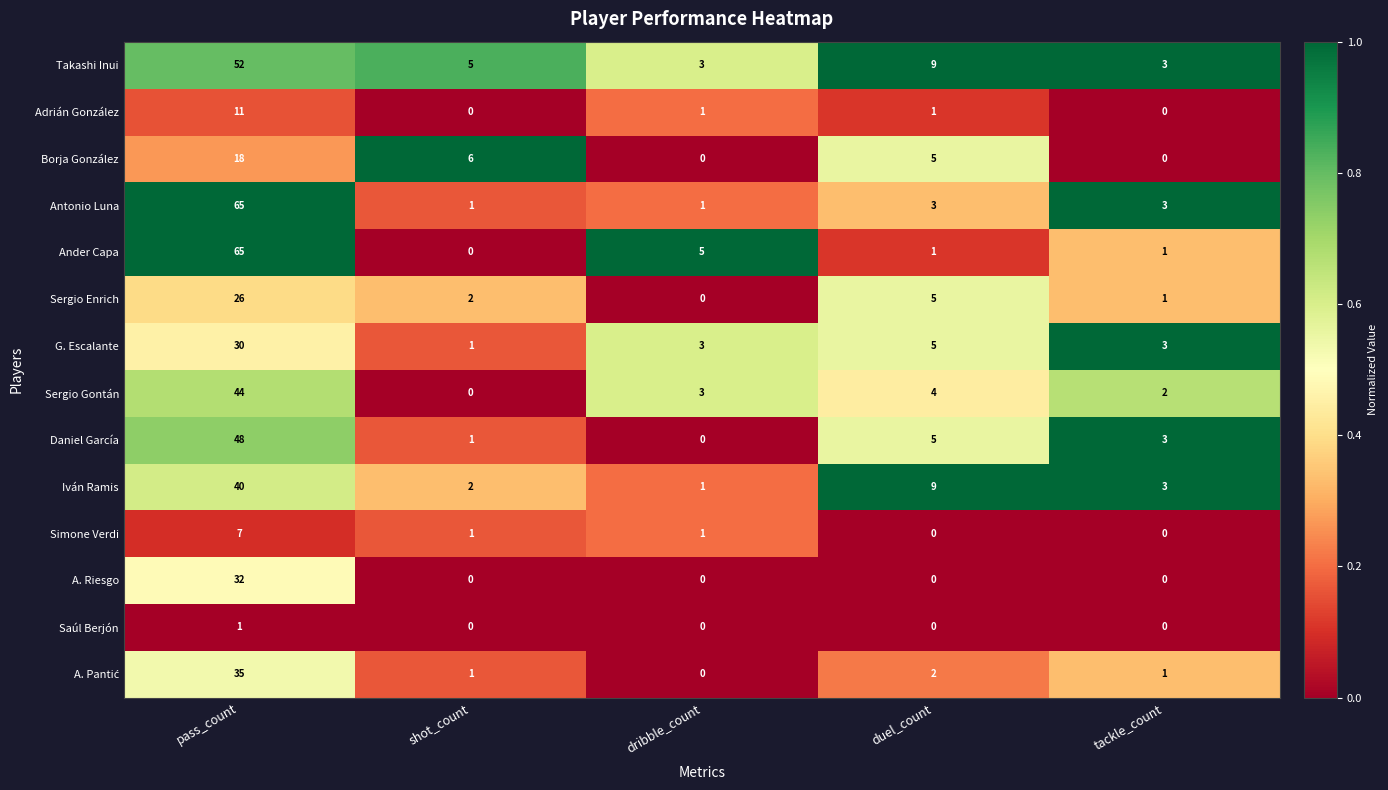

What is the difference between the highest and lowest values at tackle_count?

3